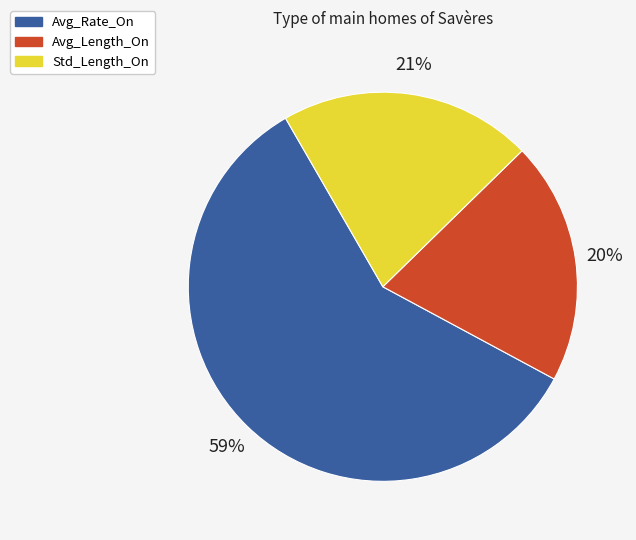

True or false: Avg_Rate_On accounts for 59% of the total.

True